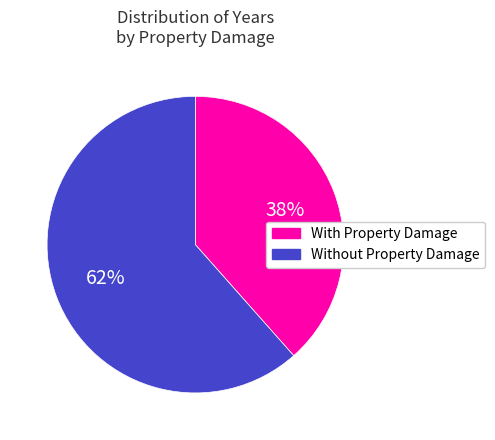

To the nearest percent, what portion does Without Property Damage represent?

62%